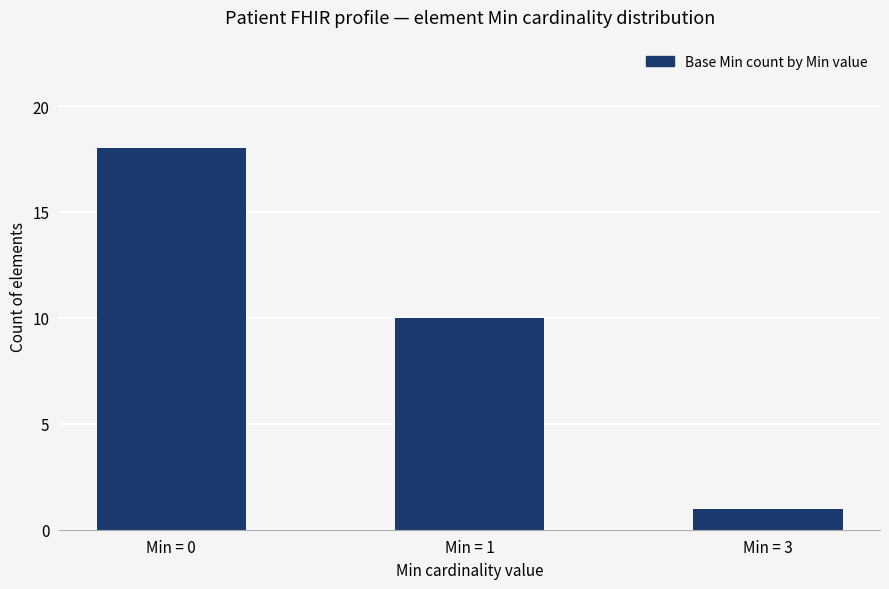

List the labels in order of value, smallest first.

Min = 3, Min = 1, Min = 0